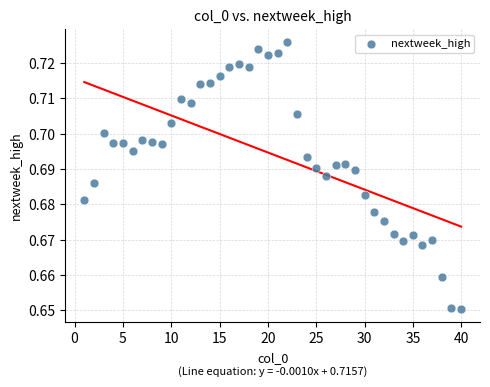

What is the range of X values (max minus min)?

39.0